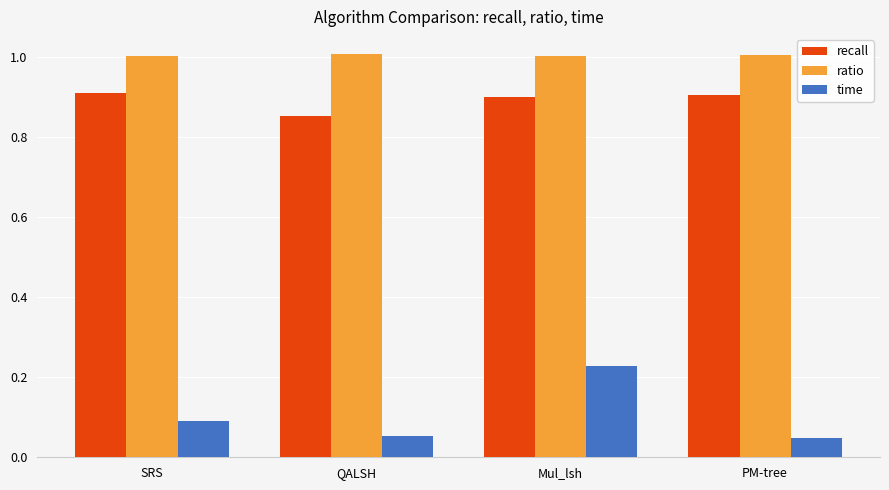

Is it true that ratio equals 0.7 at PM-tree?

False